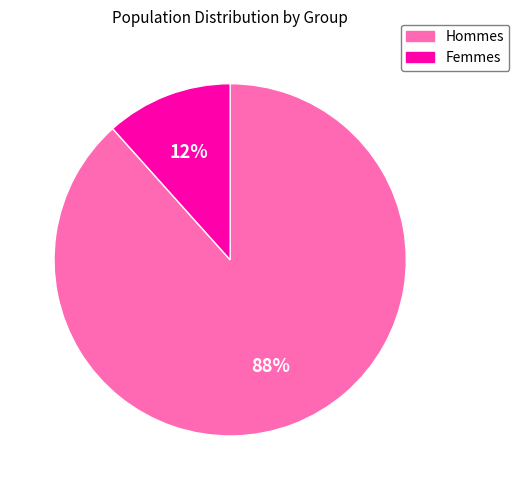

To the nearest percent, what is the average slice percentage?

50%